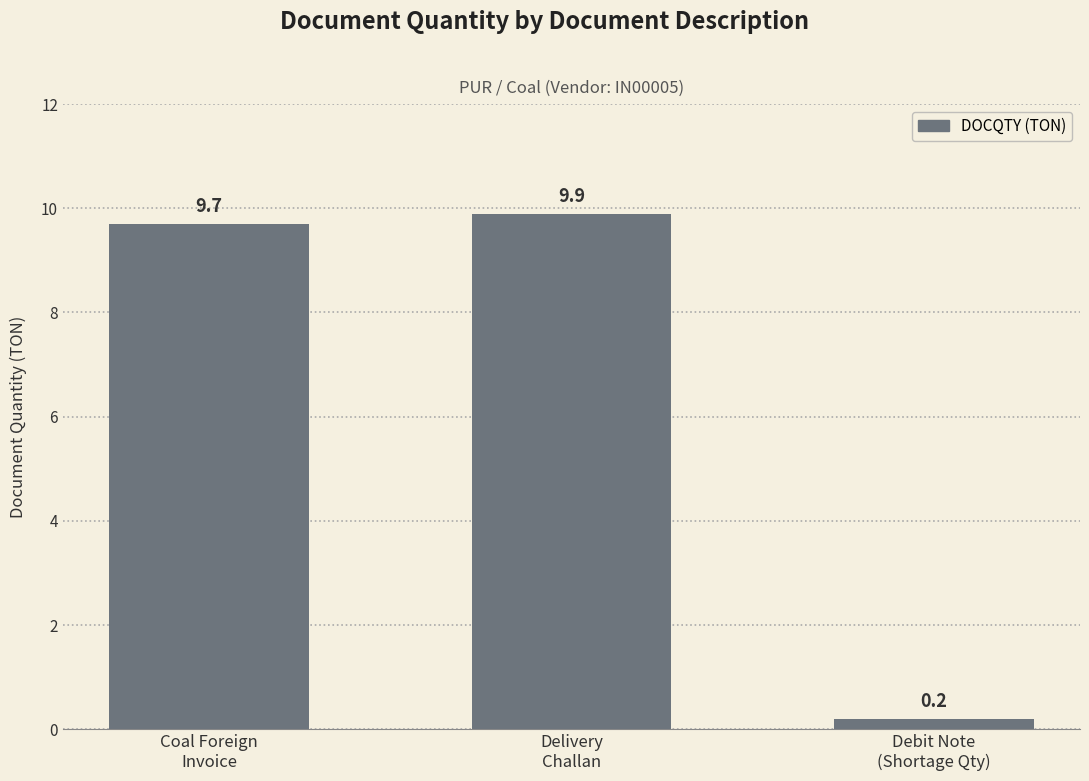

The value at Debit Note
(Shortage Qty) is 0.2. True or false?

True